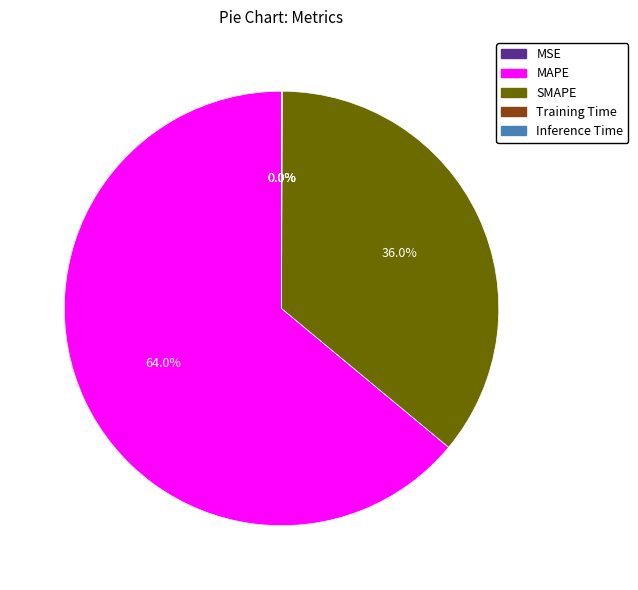

What is the ratio of the value at SMAPE to the value at MAPE?

0.6